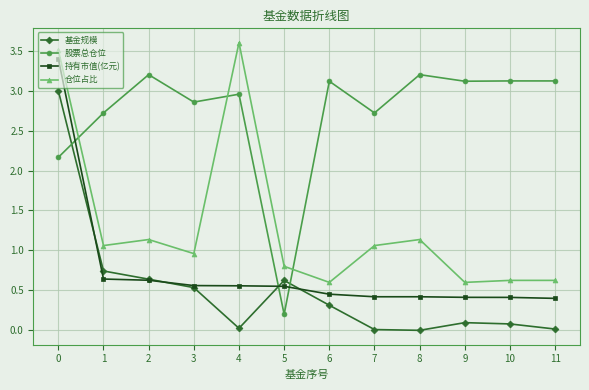

What is the highest value of the 持有市值(亿元) series?

3.4